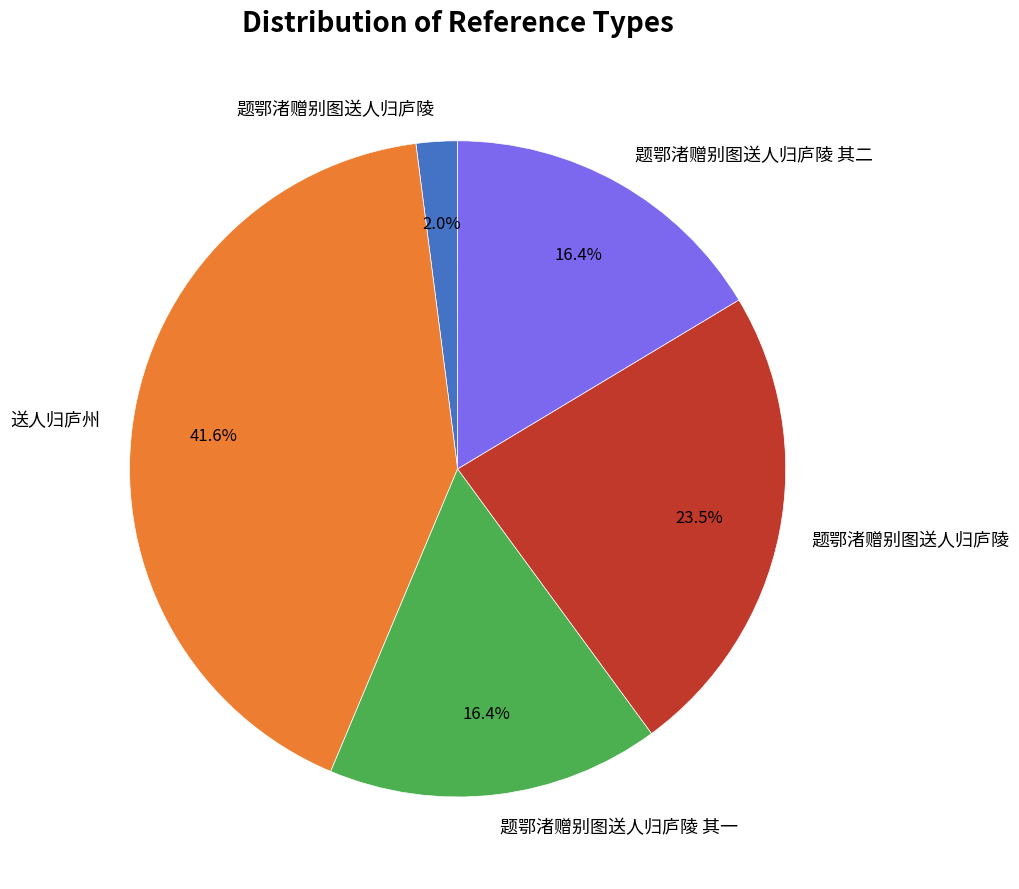

Does any single category account for the majority?

No